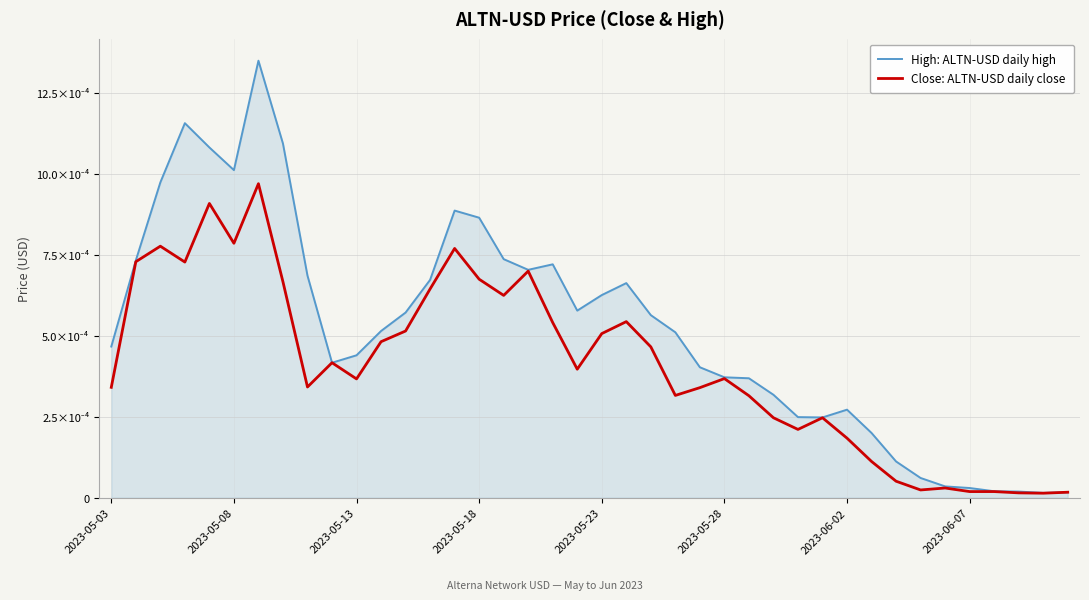

Does the chart display data point markers on the line(s)?

No